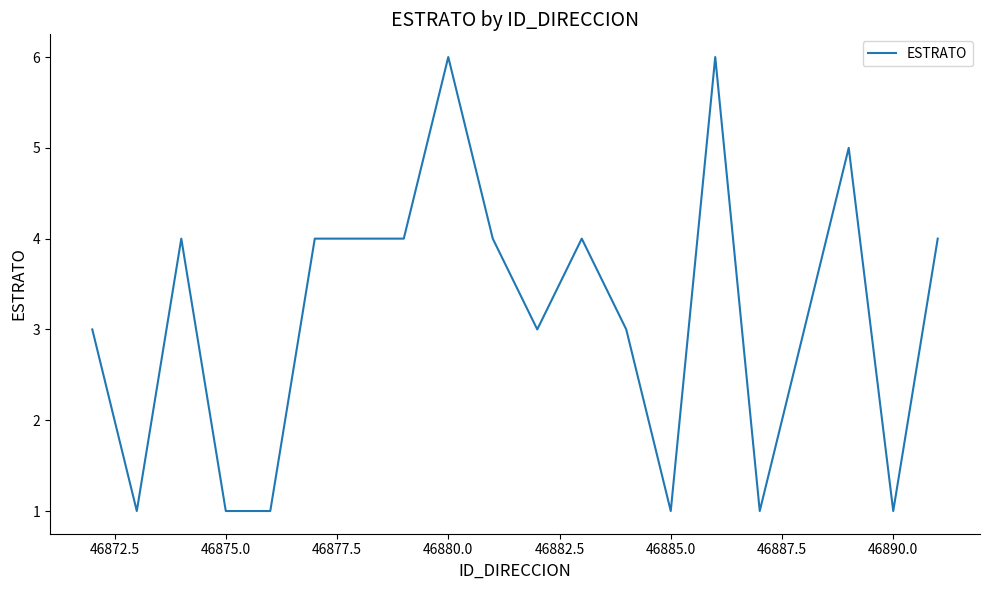

What is the difference between the maximum and minimum values?

5